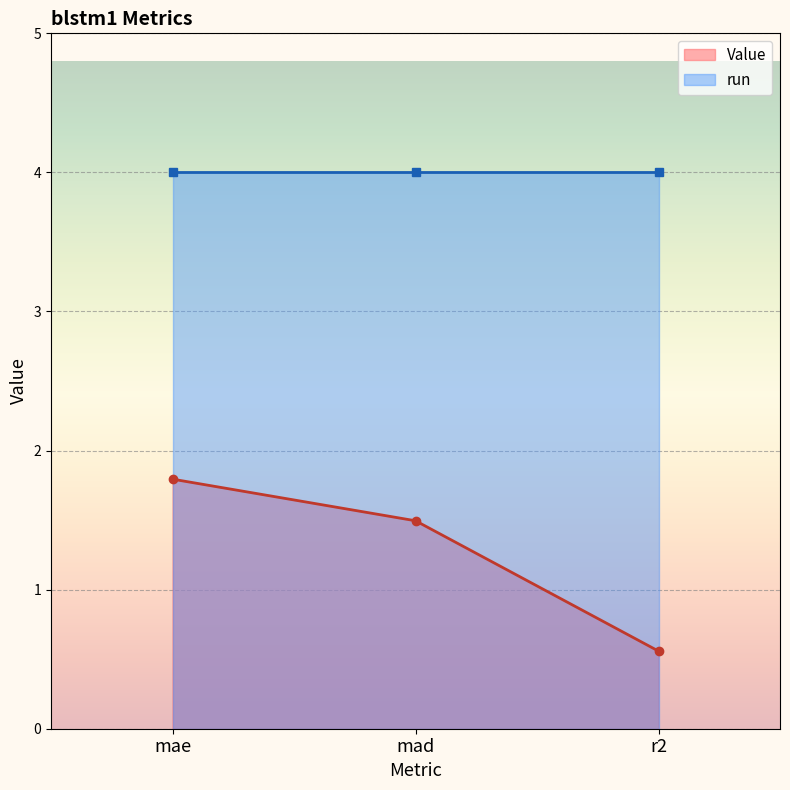

What is the approximate value at mae?

1.8